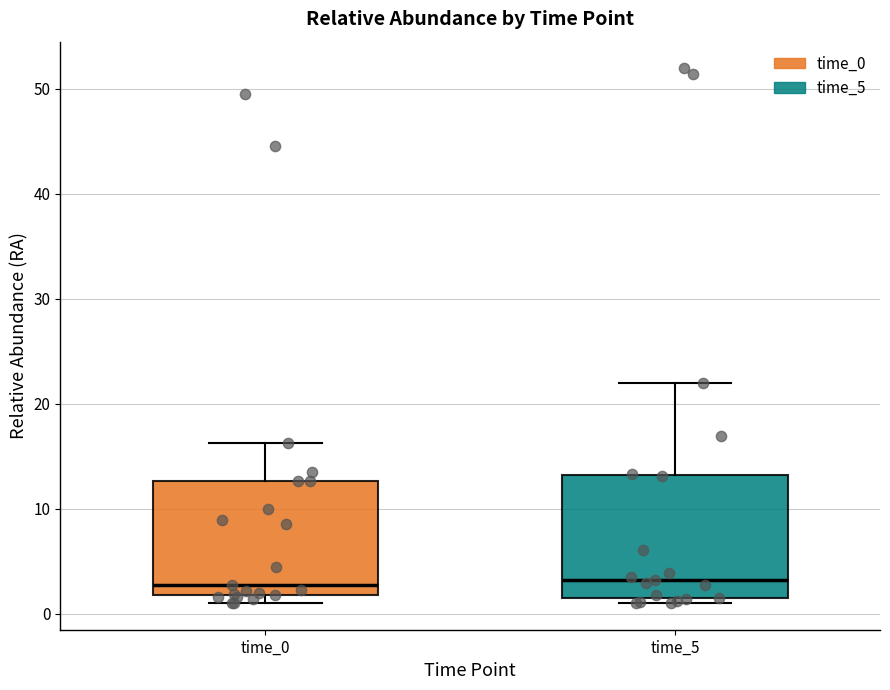

Reading left to right, transcribe this box plot: for each box, give where its median line is, the range the box spans, and where its two whiskers end, as read against the y-axis. The values are not printed on the chart, so give them approximately, as read against the axis.

time_0: median 3, box 2 to 13, whiskers 1 to 16
time_5: median 3, box 1 to 13, whiskers 1 (just below the box's lower edge) to 22